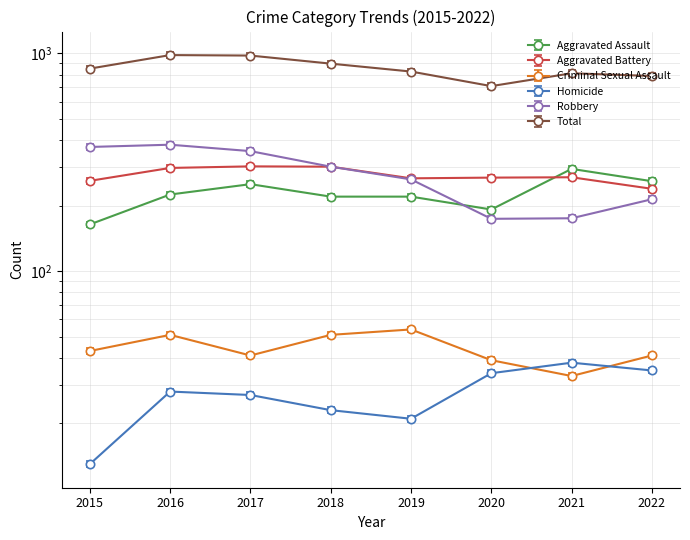

List the labels in order of Robbery value, smallest first.

2020, 2021, 2022, 2019, 2018, 2017, 2015, 2016